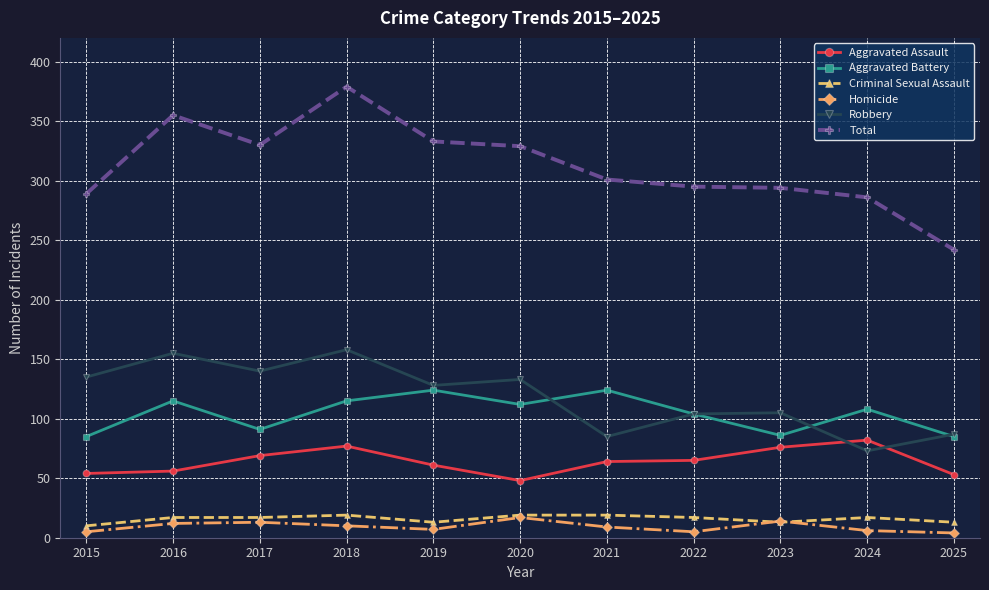

What is the average value of the Criminal Sexual Assault series?

16